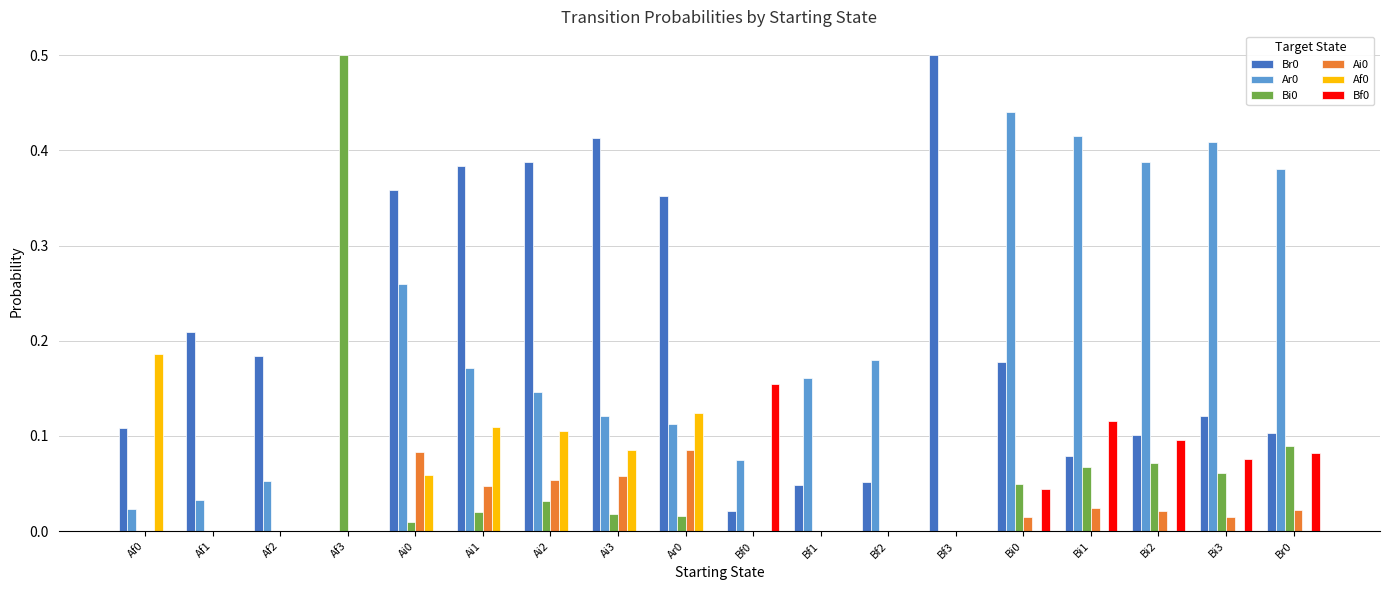

What is the sum of all Bi0 values?

0.9